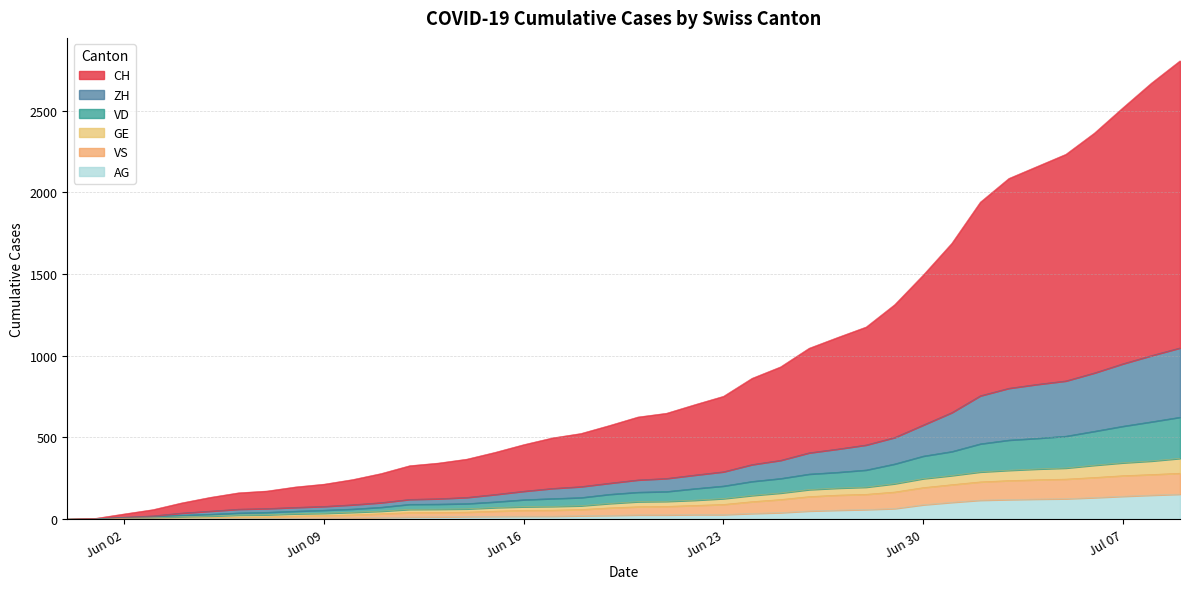

How many lines are shown in the chart?

6